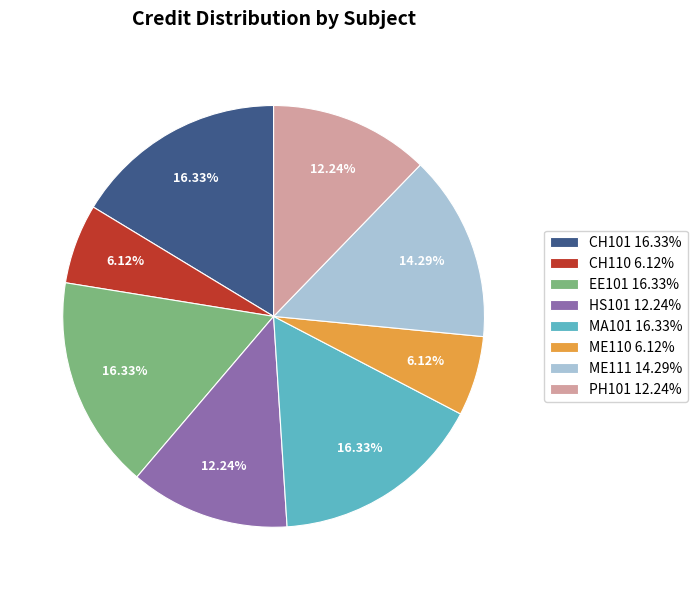

Approximately how many times larger is the value at ME111 14.29% compared to PH101 12.24%?

1.2